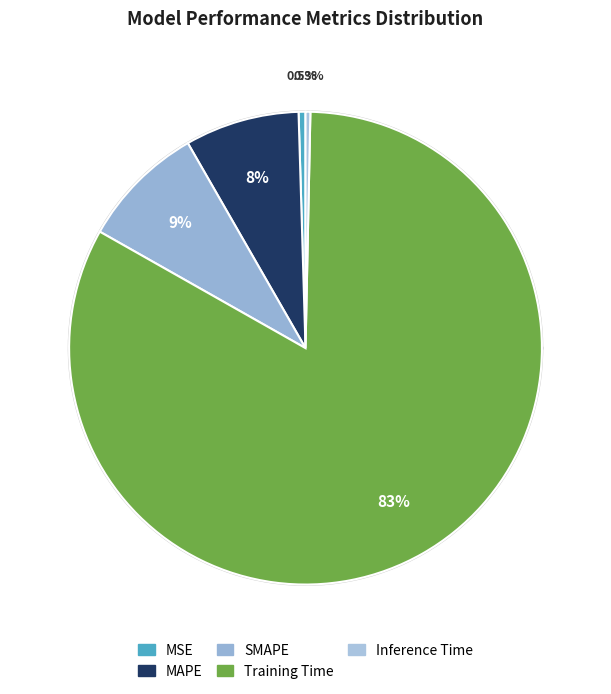

Is it true that MAPE is 1% of the pie?

False